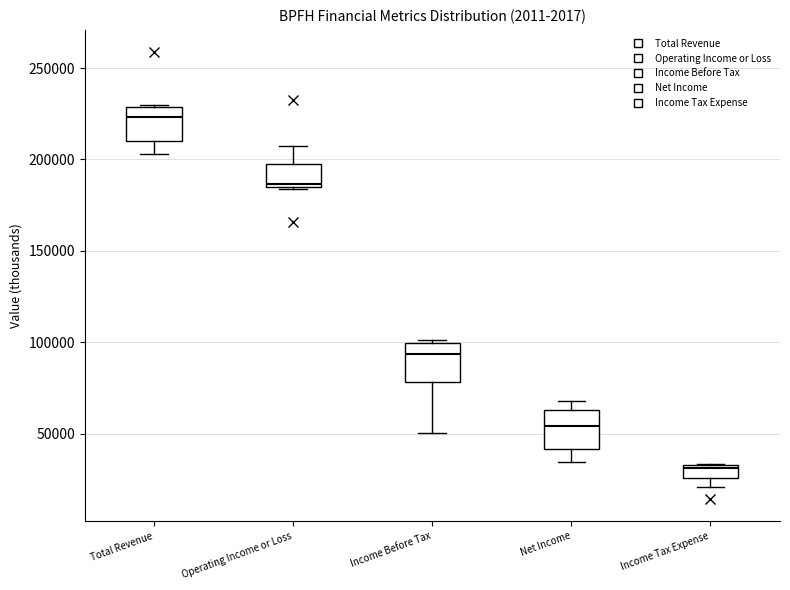

Which box has the highest median line?

Total Revenue